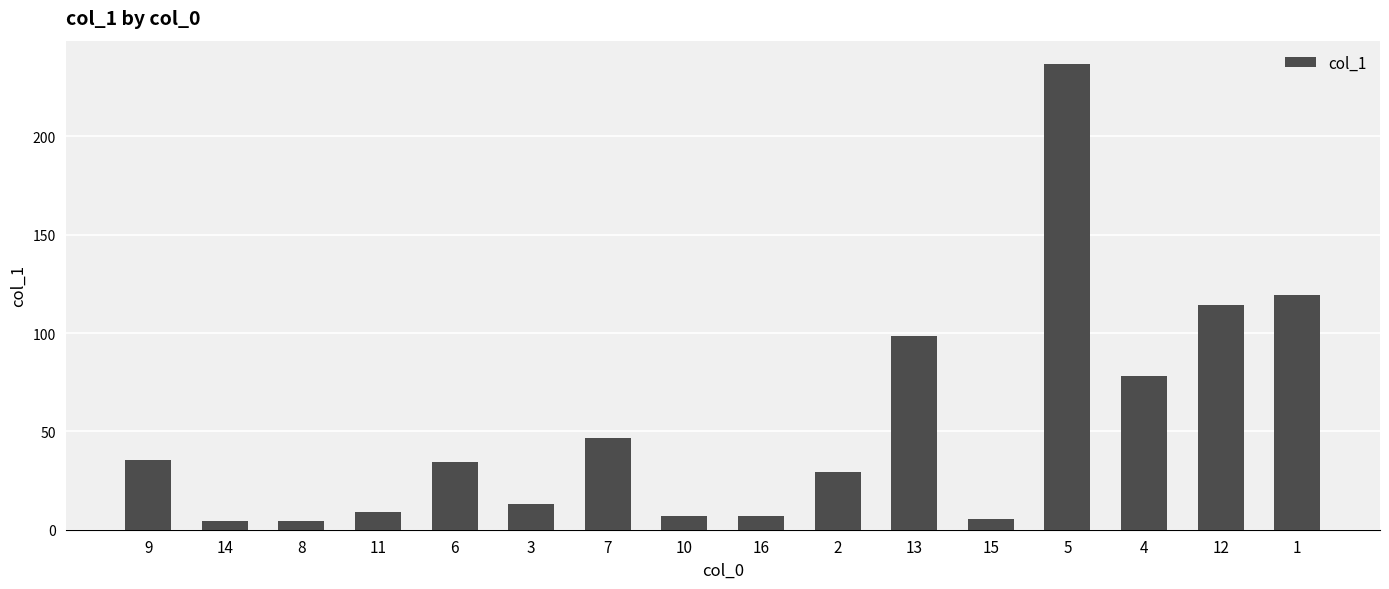

What is the difference between the values at 1 and 16?

112.3